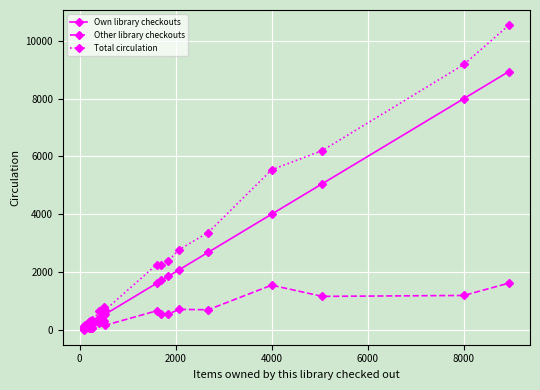

Which series has the widest spread of values?

Total circulation